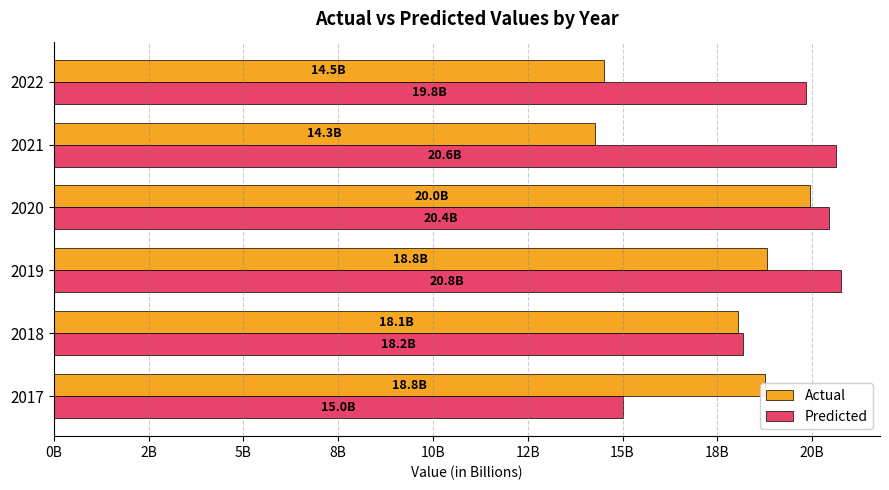

At how many categories does at least one series exceed 15420289088?

6